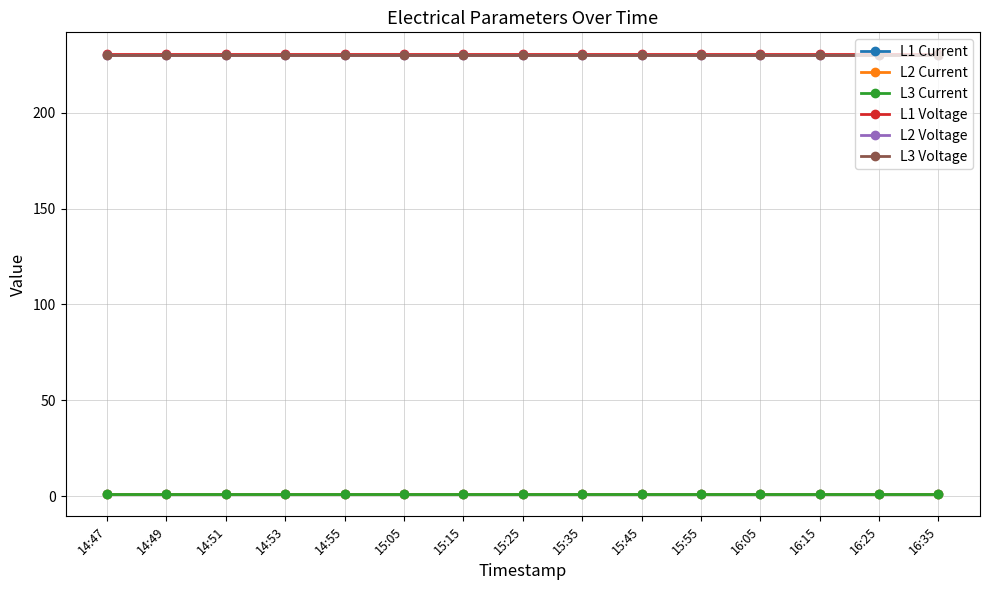

What is the maximum value shown in the chart?

230.4